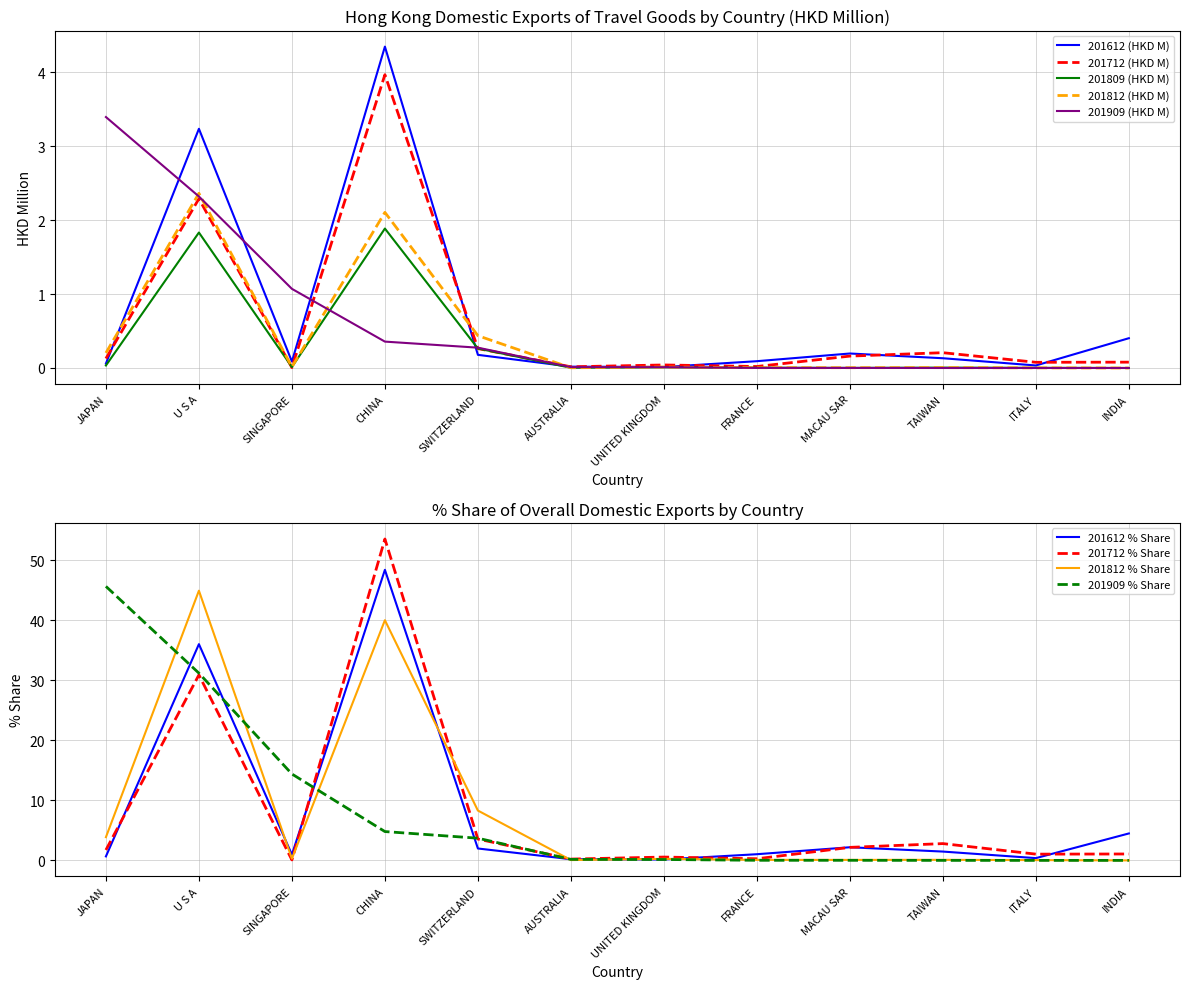

Where do 201909 (HKD M) and 201812 (HKD M) first cross each other?

JAPAN and U S A